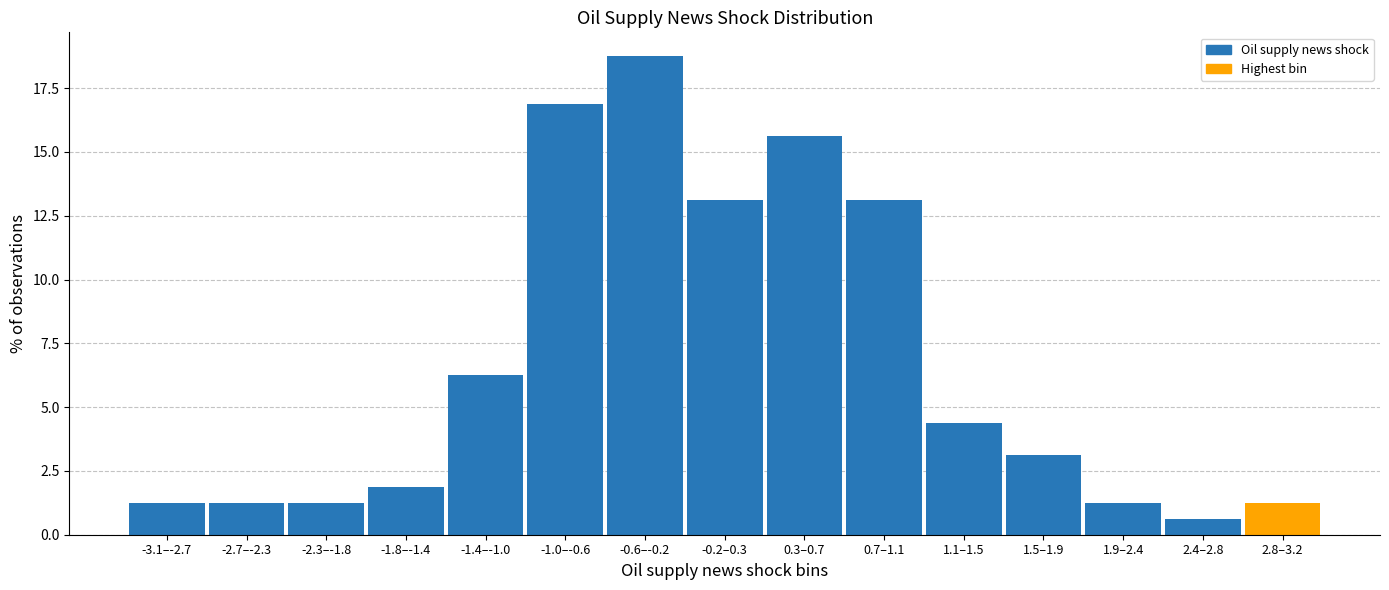

What is the difference between the maximum and minimum values?

18.1